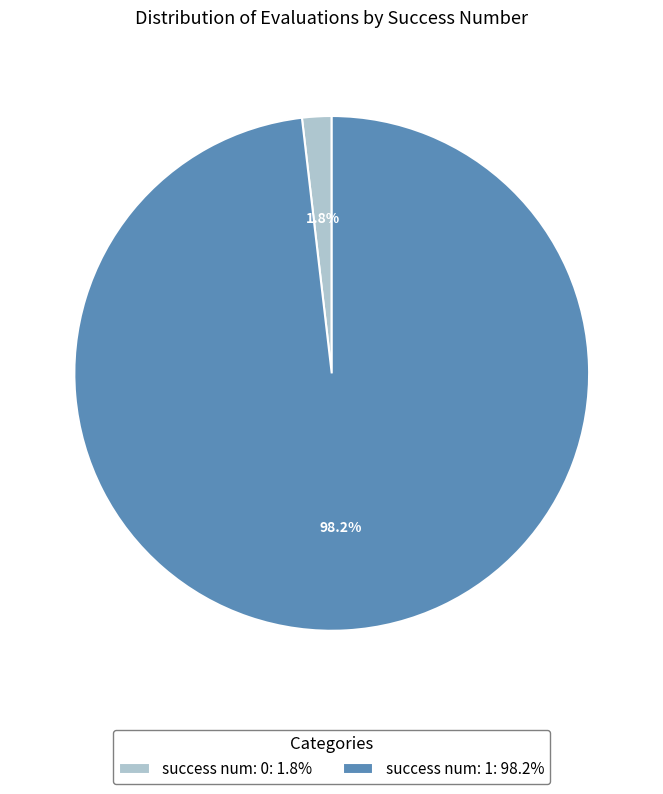

Do success num: 0 and success num: 1 together represent more than half of the pie?

Yes